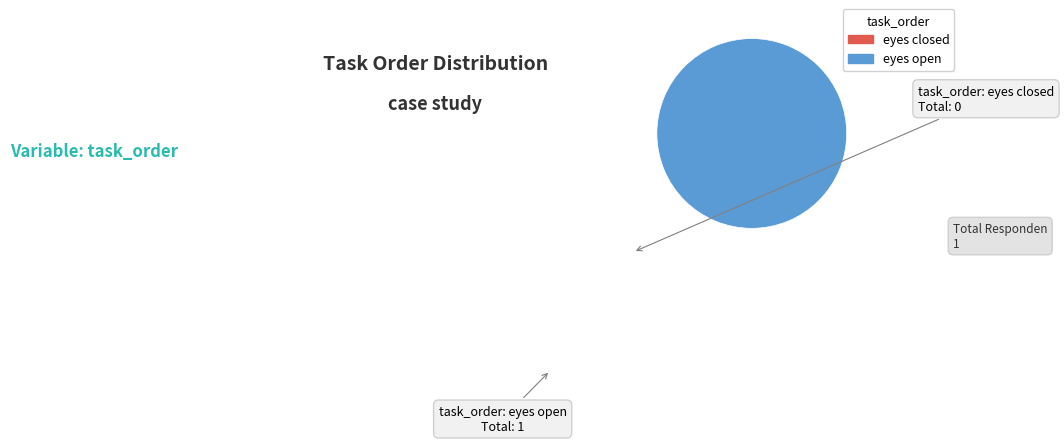

Which category has the smallest portion of the pie?

eyes closed